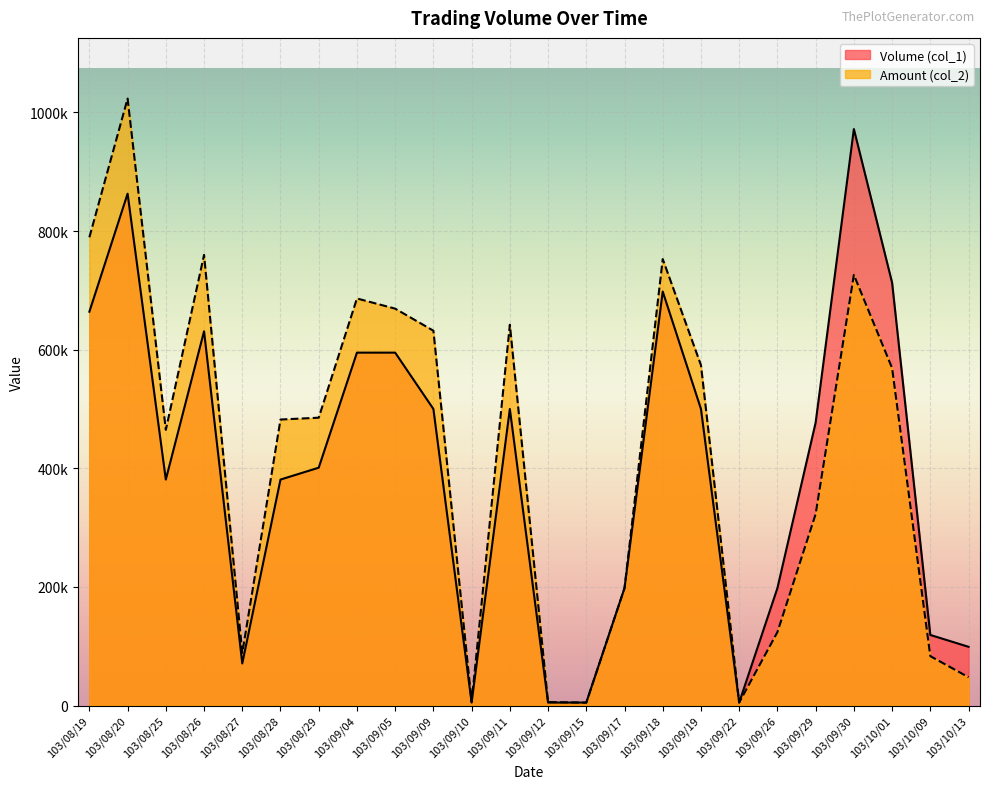

Does the chart display data point markers on the line(s)?

No